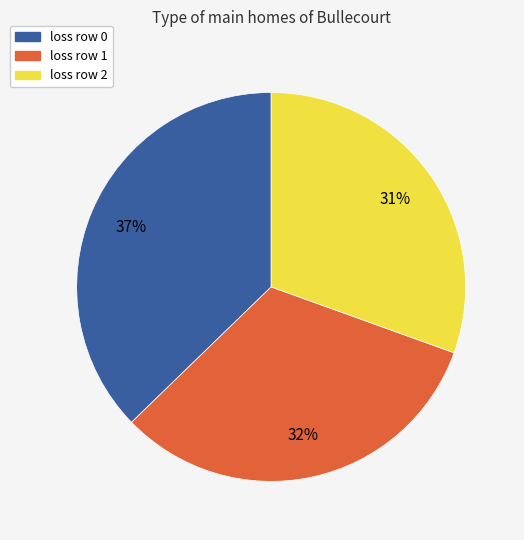

Count the number of slices in the pie.

3